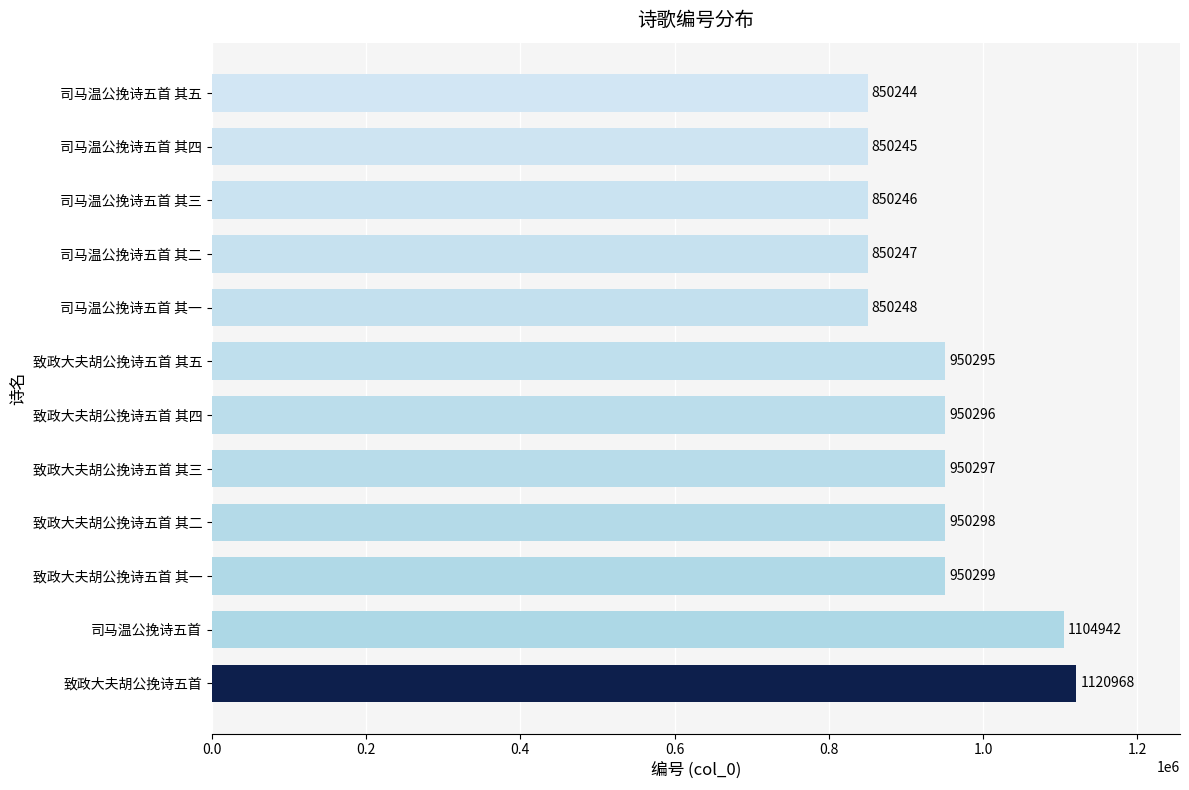

What is the change in value from 致政大夫胡公挽诗五首 其五 to 司马温公挽诗五首 其三?

-100049